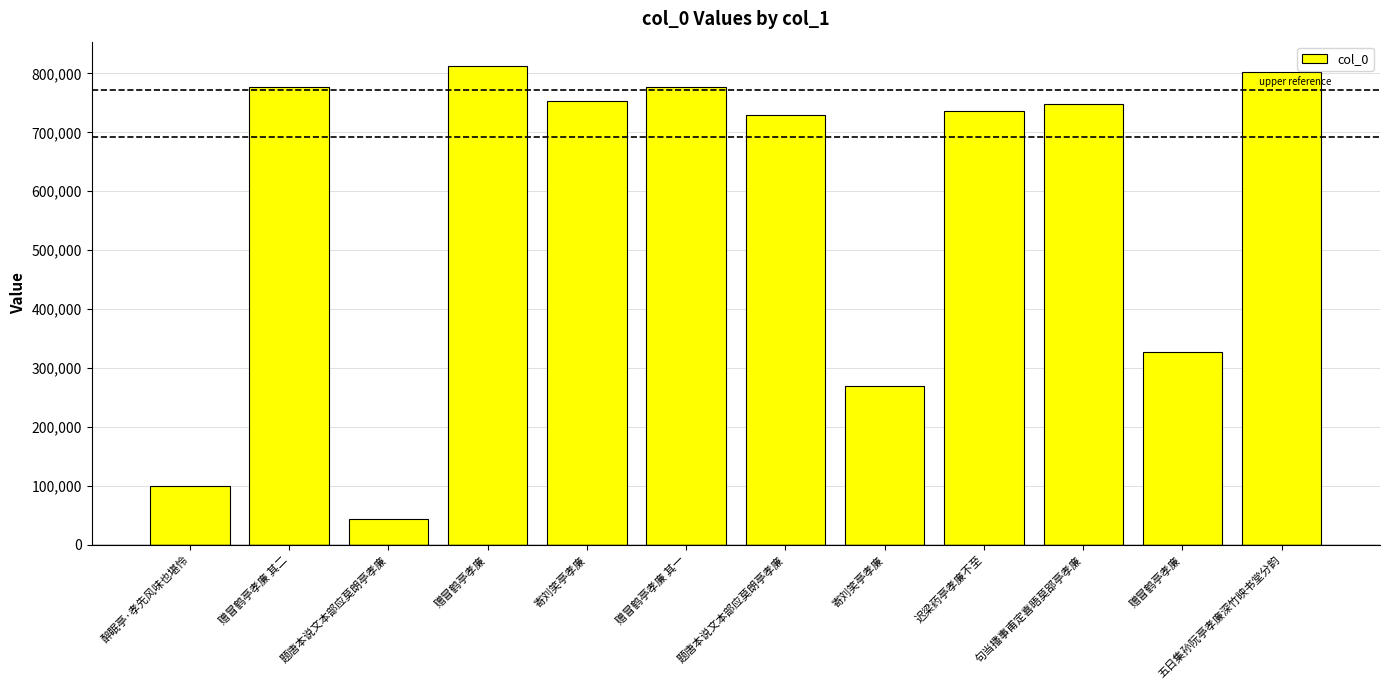

How many bars are there in total?

12